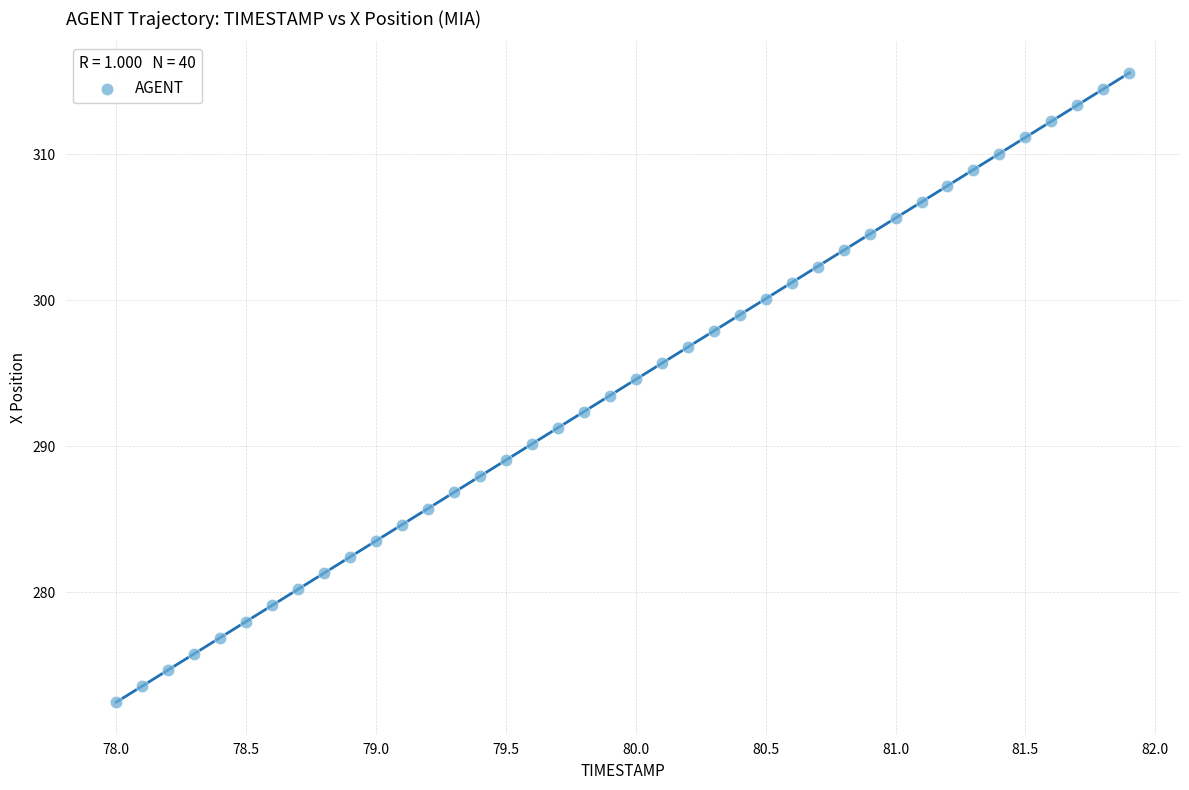

What is the range of Y values (max minus min)?

43.1